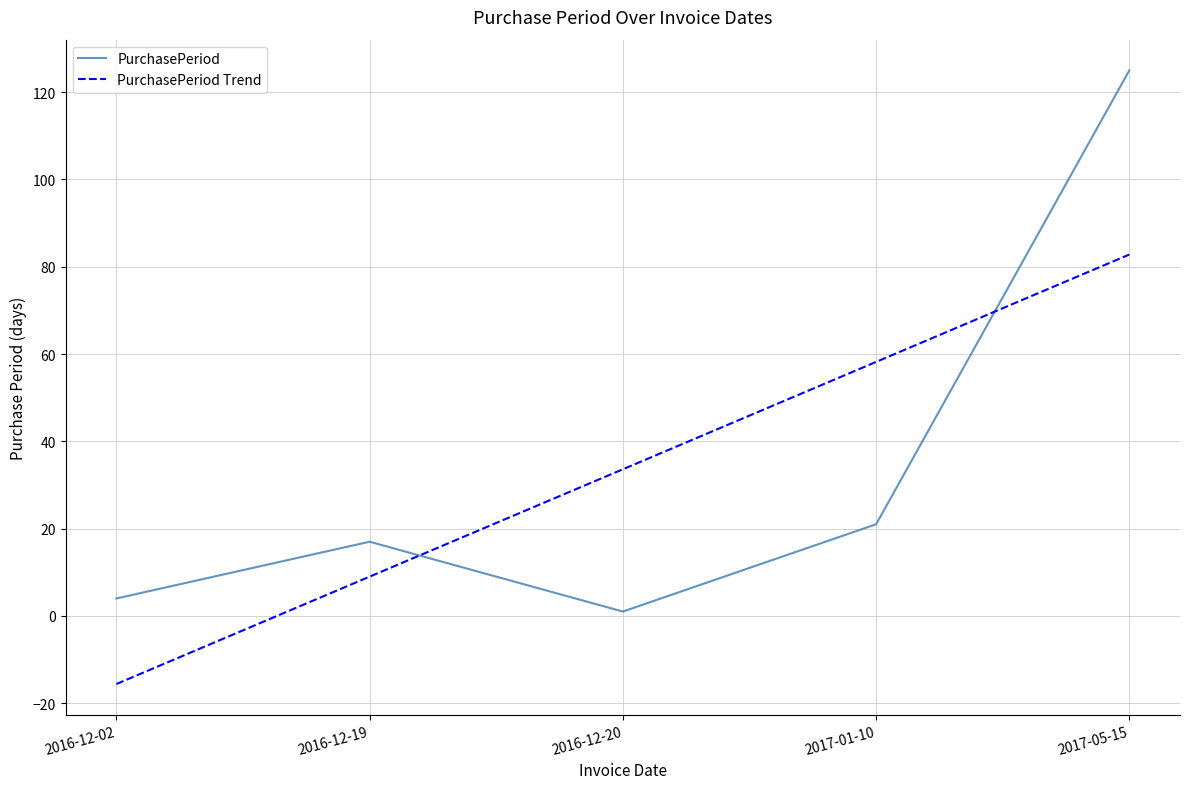

After their last crossing, which series has the higher values: PurchasePeriod Trend or PurchasePeriod?

PurchasePeriod